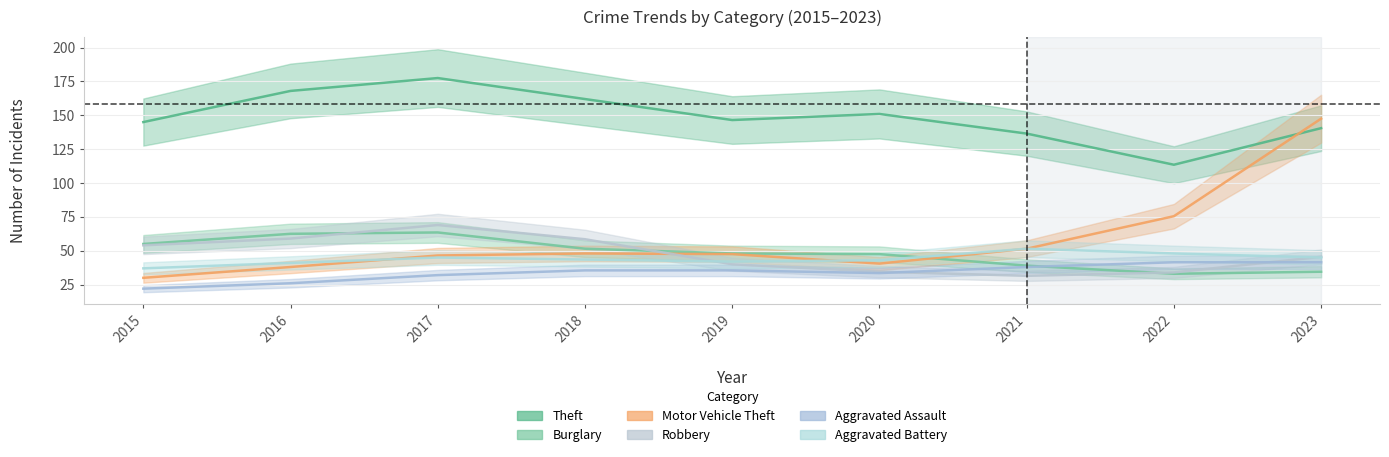

What is the total value across all series at 2022?

353